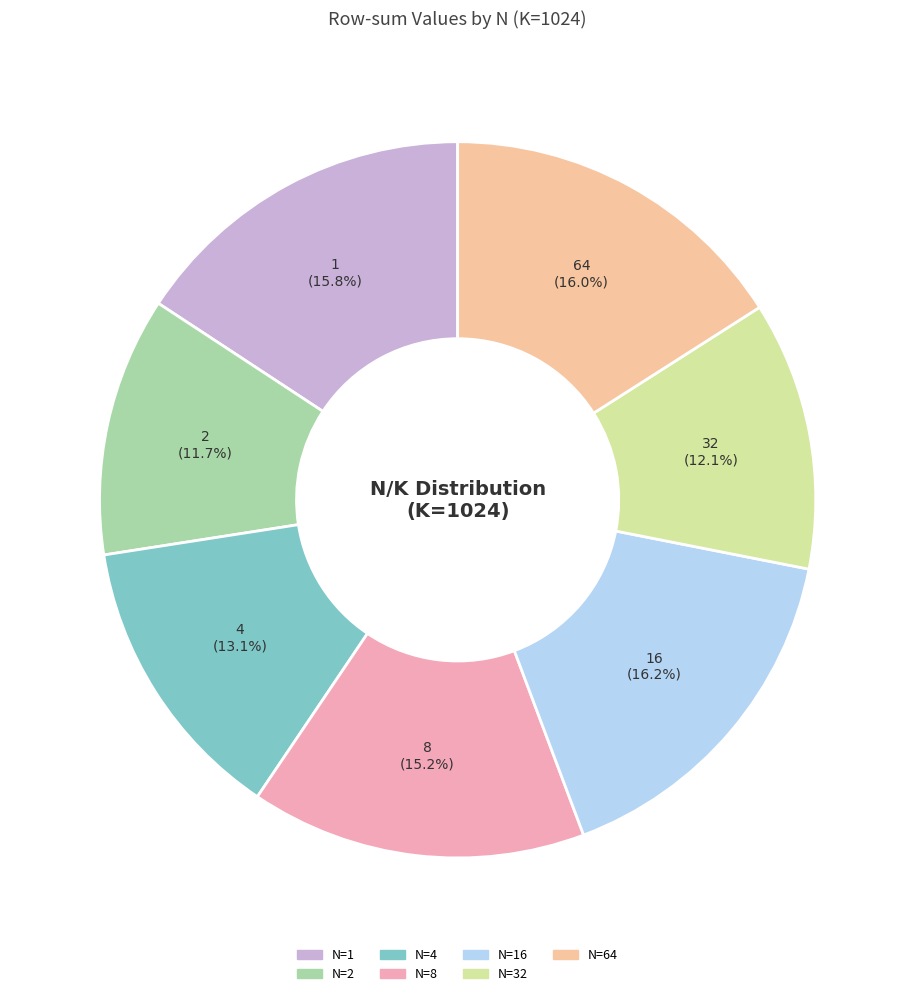

How many slices are in this pie chart?

7